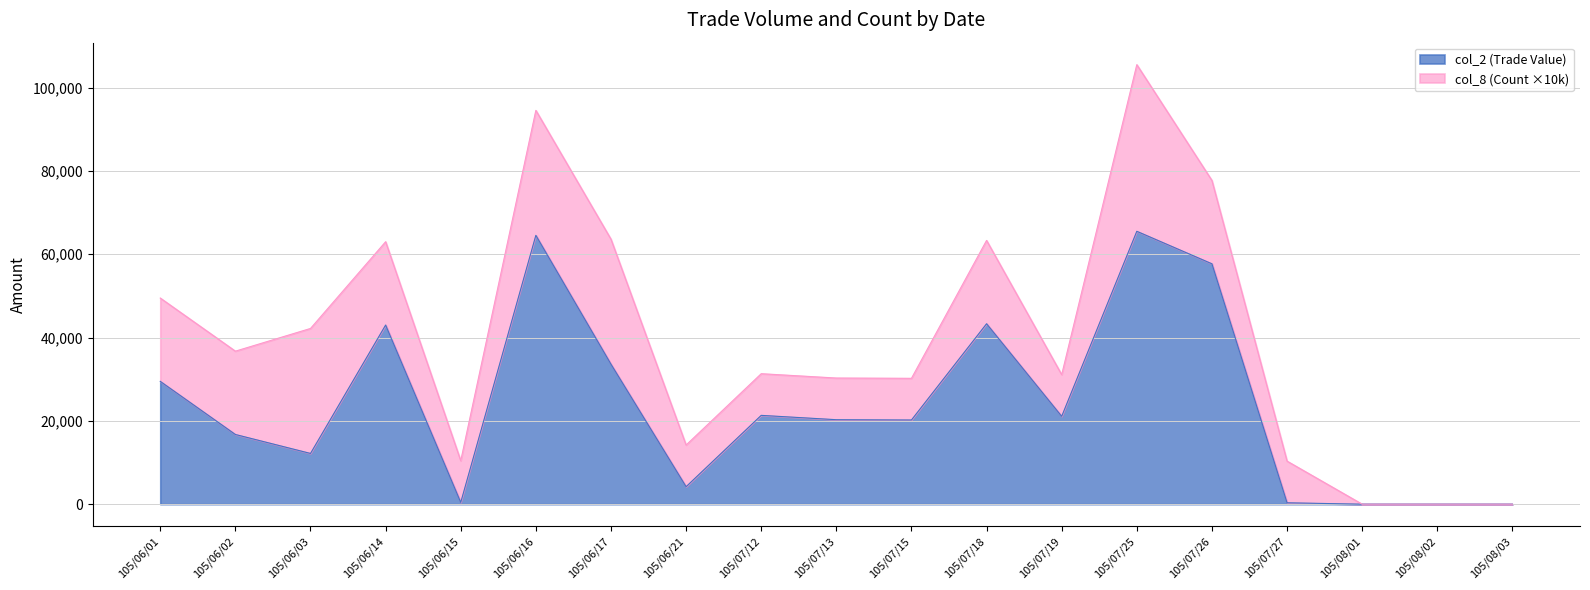

At which category is the sum across all series the highest?

105/07/25